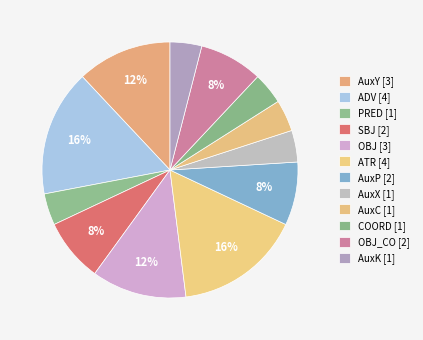

How many slices are in this pie chart?

12